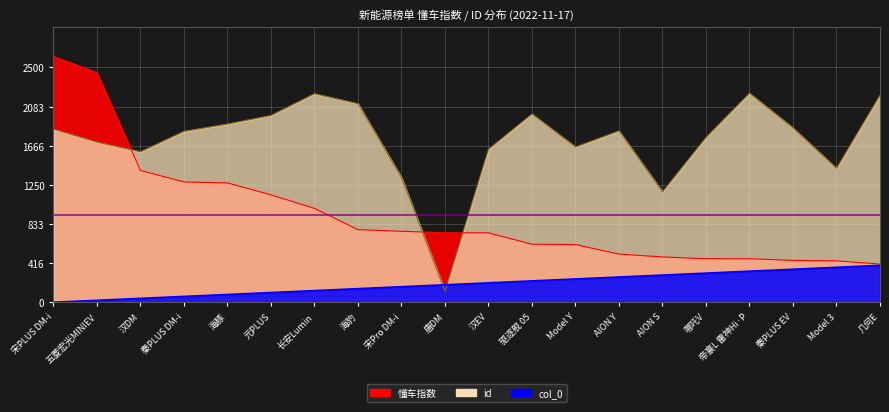

Rank the categories by col_0 value from highest to lowest.

几何E, Model 3, 秦PLUS EV, 帝豪L 雷神Hi·P, 哪吒V, AION S, AION Y, Model Y, 驱逐舰 05, 汉EV, 唐DM, 宋Pro DM-i, 海豹, 长安Lumin, 元PLUS, 海豚, 秦PLUS DM-i, 汉DM, 五菱宏光MINIEV, 宋PLUS DM-i